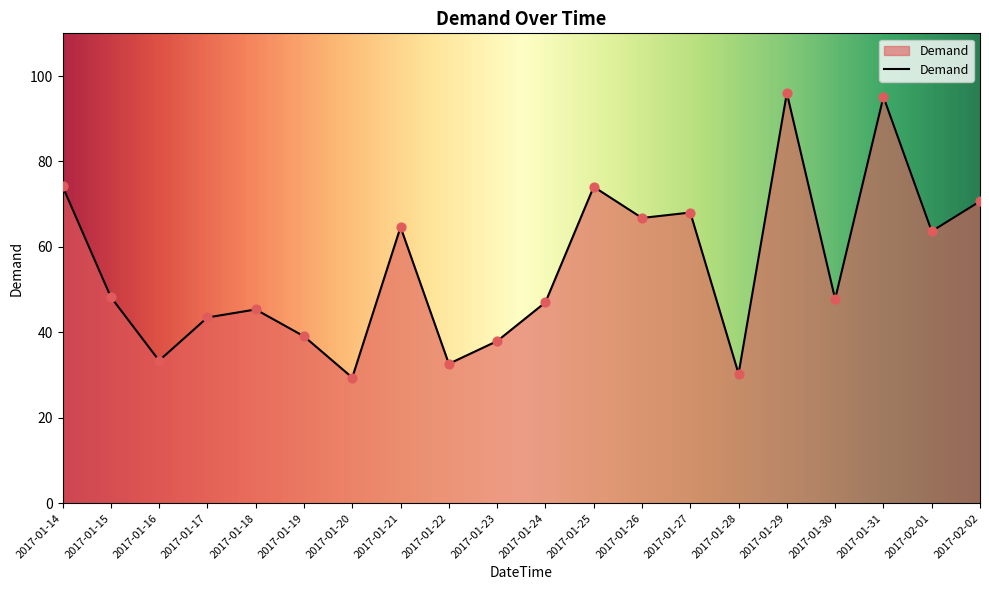

Which has a higher value, 2017-01-21 or 2017-02-01?

2017-01-21